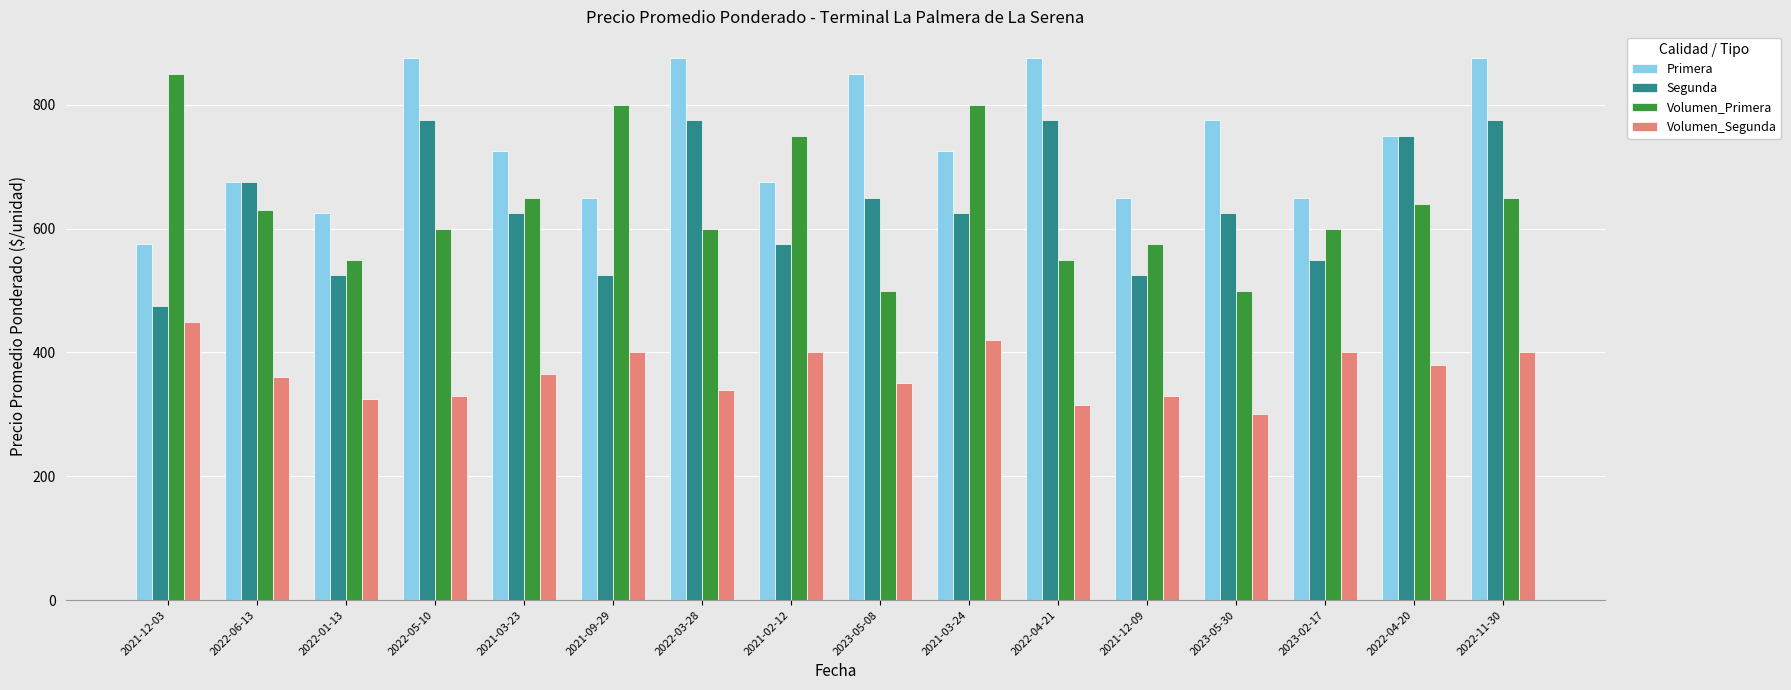

What is the total value across all series at 2021-03-23?

2365